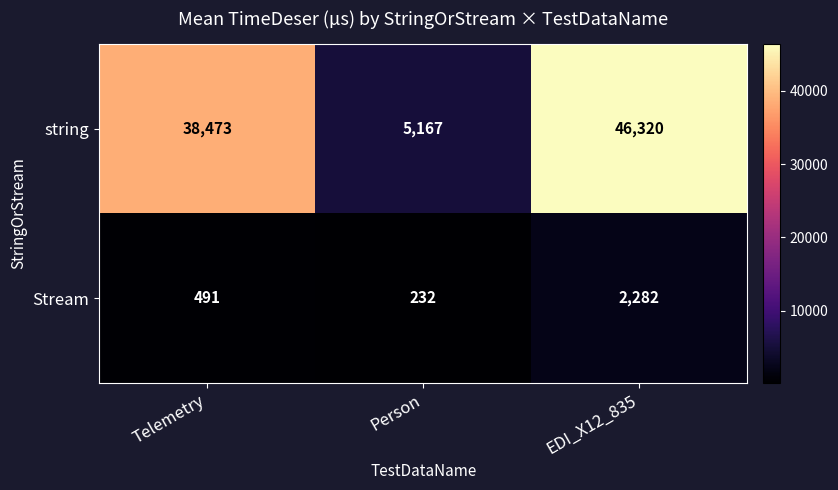

What value does the string series have at Telemetry?

38473